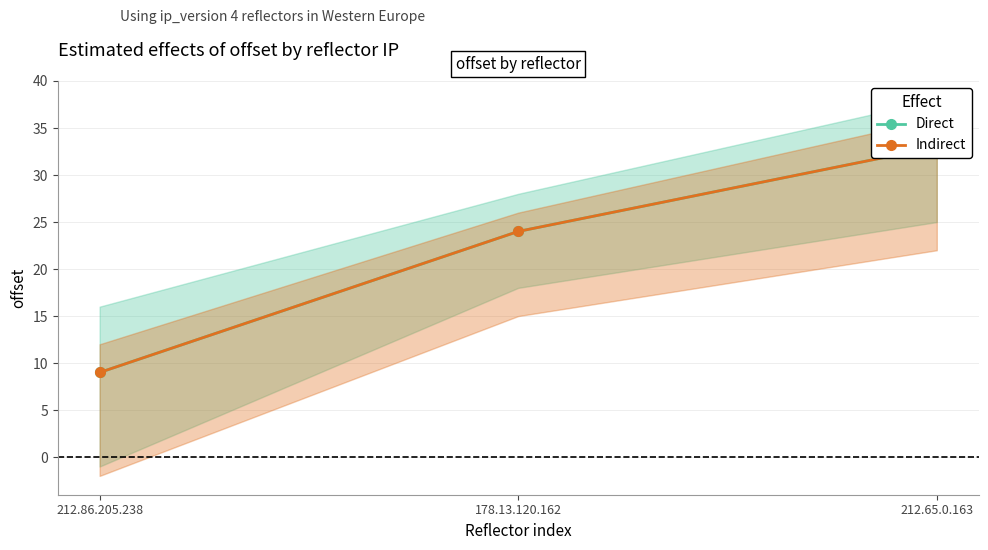

How many data points in Direct are above 24?

1